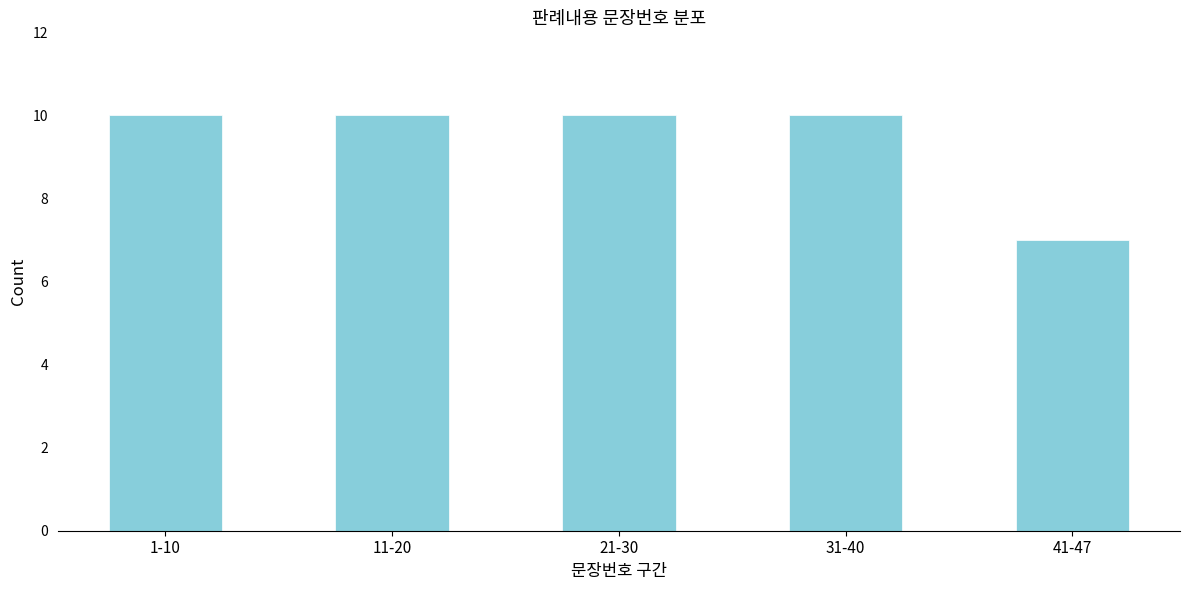

Reading left to right, transcribe all the data shown in this chart.

1-10=10	11-20=10	21-30=10	31-40=10	41-47=7